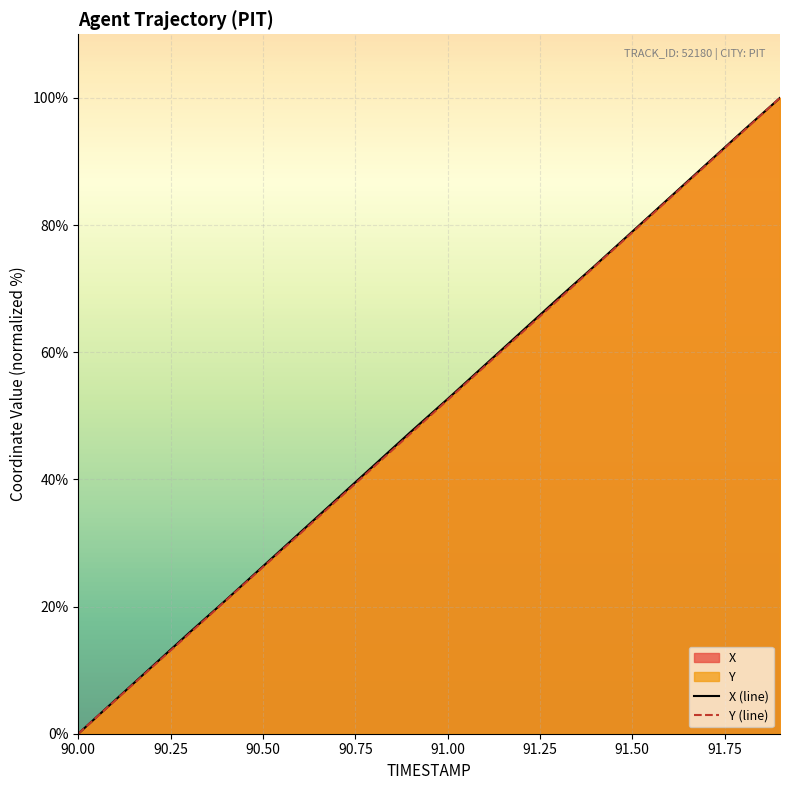

Reading left to right, what are all the values shown in this chart?

X: 90.0=0.0	90.1=5.3	90.2=10.6	90.3=15.9	90.4=21.0	90.5=26.3	90.6=31.6	90.7=36.9	90.8=42.2	90.9=47.5	91.0=52.6	91.1=57.9	91.2=63.2	91.3=68.5	91.4=73.7	91.5=79.0	91.6=84.3	91.7=89.5	91.8=94.8	91.9=100.0
Y: 90.0=0.0	90.1=5.2	90.2=10.5	90.3=15.7	90.4=21.0	90.5=26.2	90.6=31.4	90.7=36.7	90.8=41.9	90.9=47.2	91.0=52.5	91.1=57.7	91.2=63.0	91.3=68.3	91.4=73.6	91.5=78.8	91.6=84.1	91.7=89.4	91.8=94.7	91.9=100.0